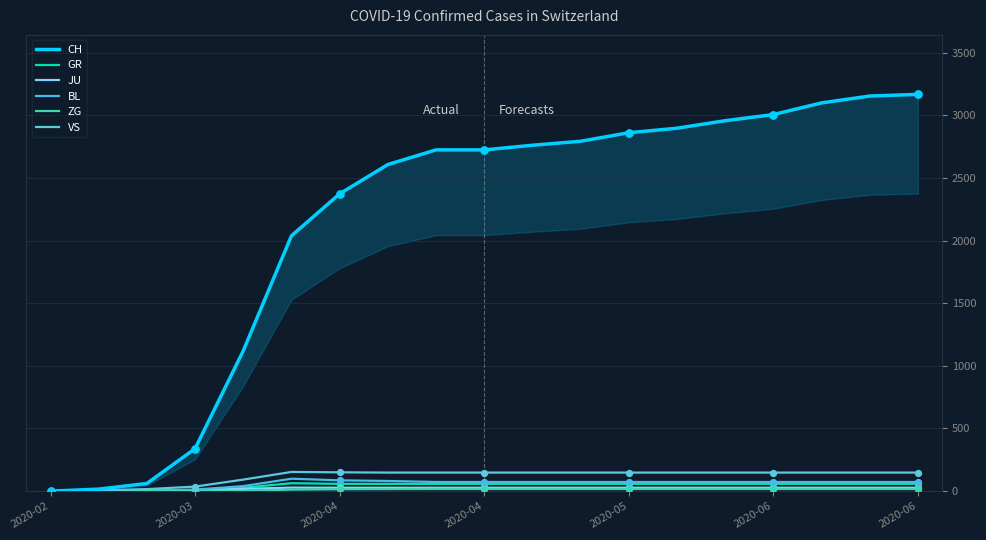

Which series reaches the minimum Y coordinate?

CH